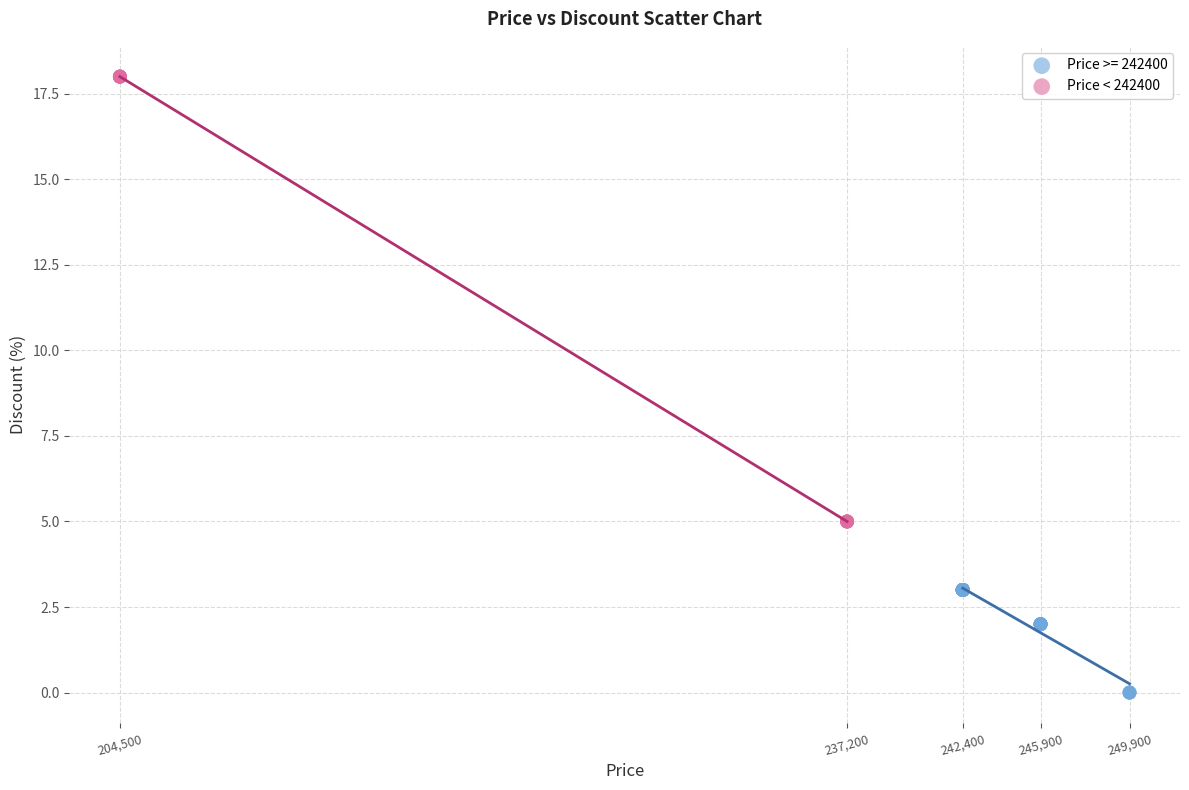

Which series reaches the minimum Y coordinate?

Price >= 242400